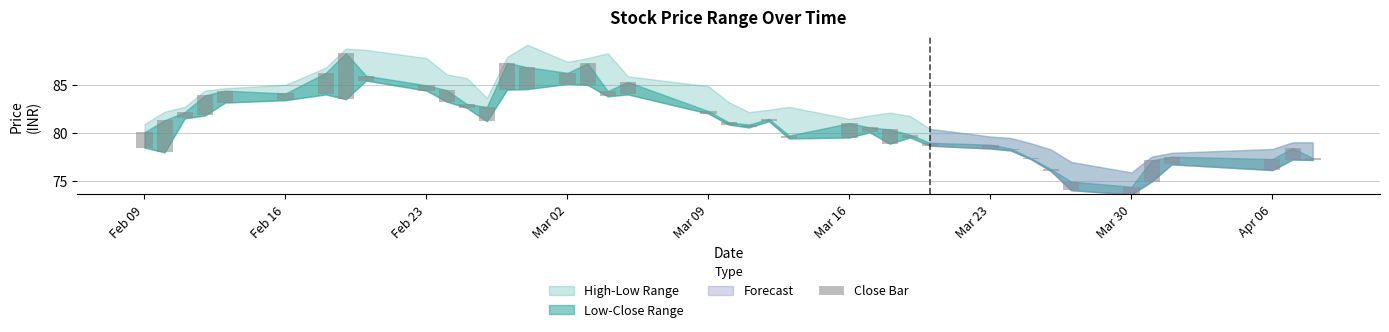

Reading left to right, transcribe all the data shown in this chart.

1.6	3.3	0.7	2.1	1.2	0.7	2.2	4.8	0.5	0.5	1.2	0.4	1.5	2.8	2.3	1.2	2.2	0.5	1.3	0.2	0.2	0.3	0.2	0.3	1.5	0.5	1.5	0.3	0.3	0.4	0.2	0.1	0.2	0.9	0.8	2.2	0.8	1.2	1.2	0.2